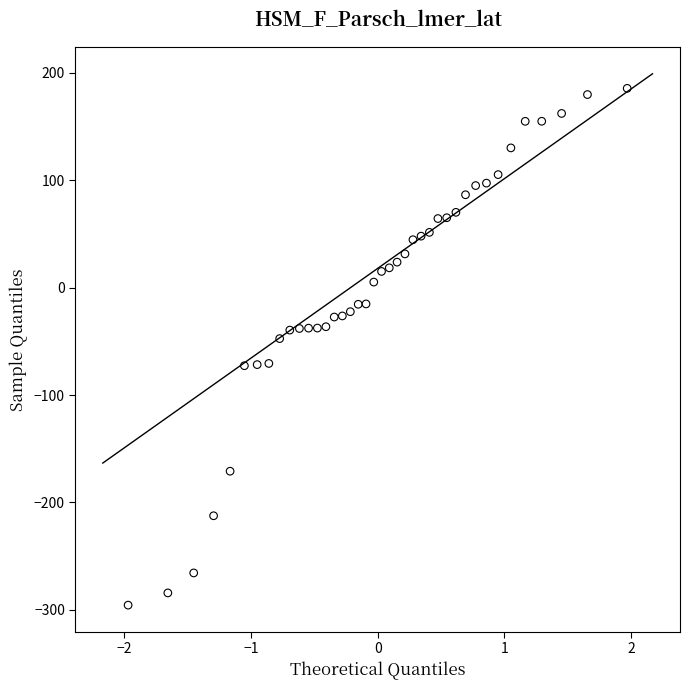

What Y value in the scatter plot is closest to -55?

-47.5